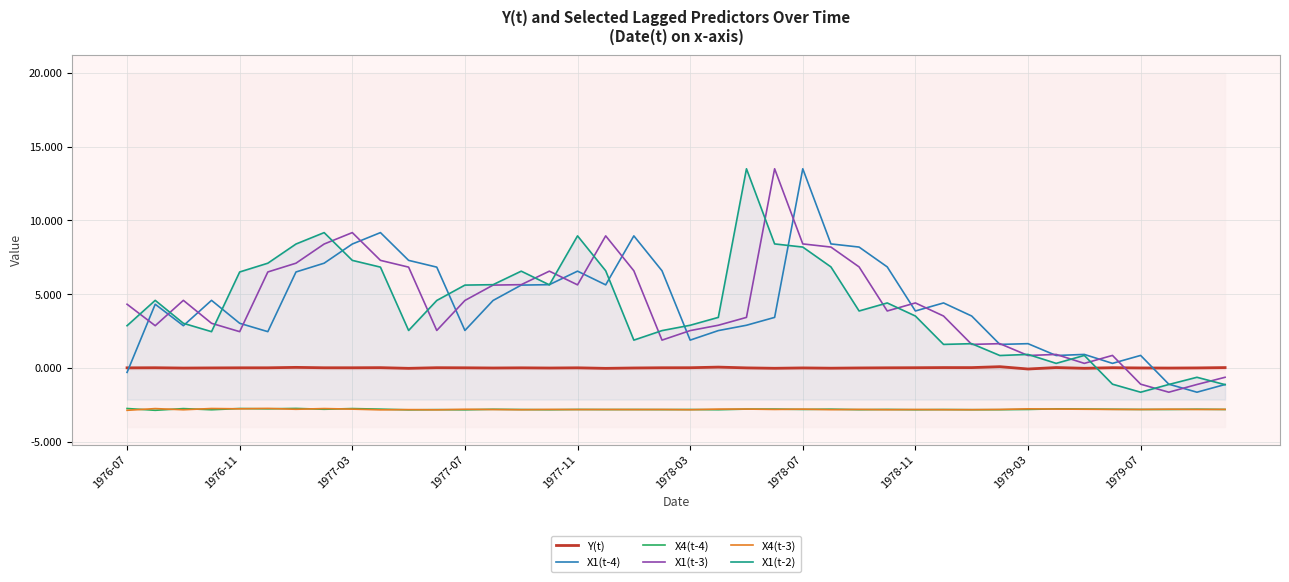

What value does the X4(t-3) series have at 17?

-2.8